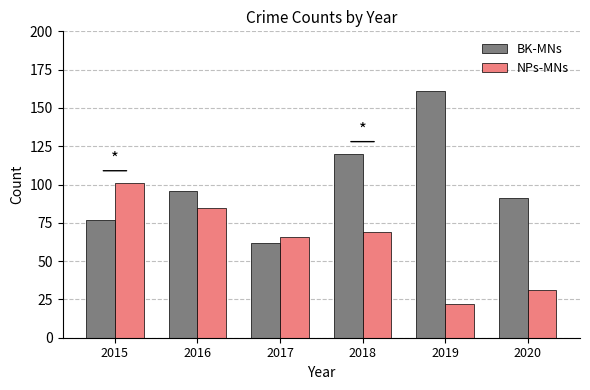

True or false: NPs-MNs has a value of 85 at 2016.

True